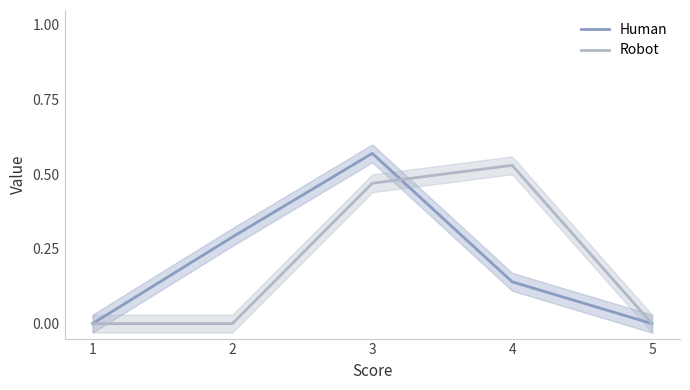

List the labels in order of Robot value, smallest first.

1, 2, 5, 3, 4